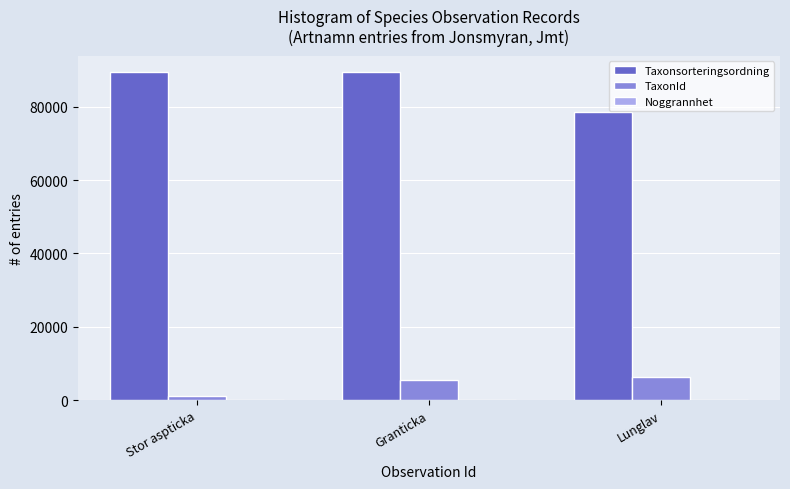

What is the greatest value displayed?

89410